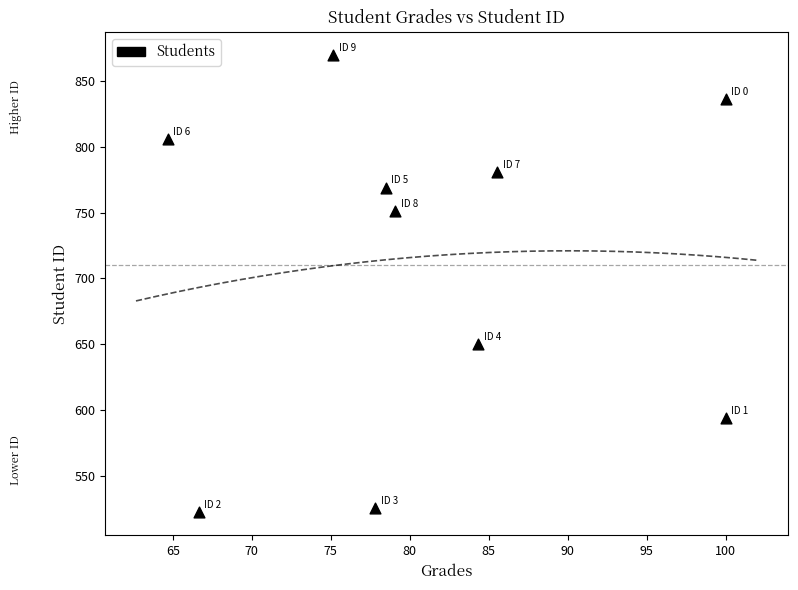

What Y value in the scatter plot is closest to 696?

650